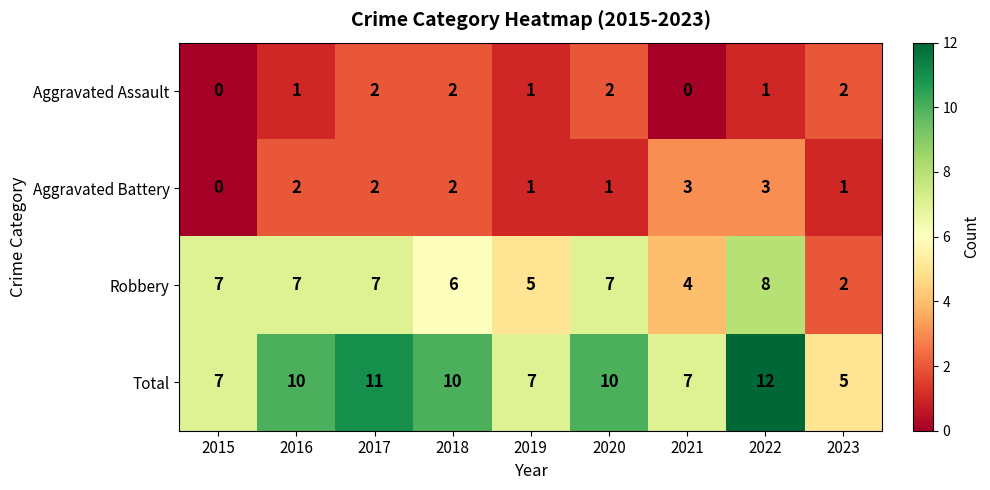

Is it true that Aggravated Assault equals 2 at 2020?

True